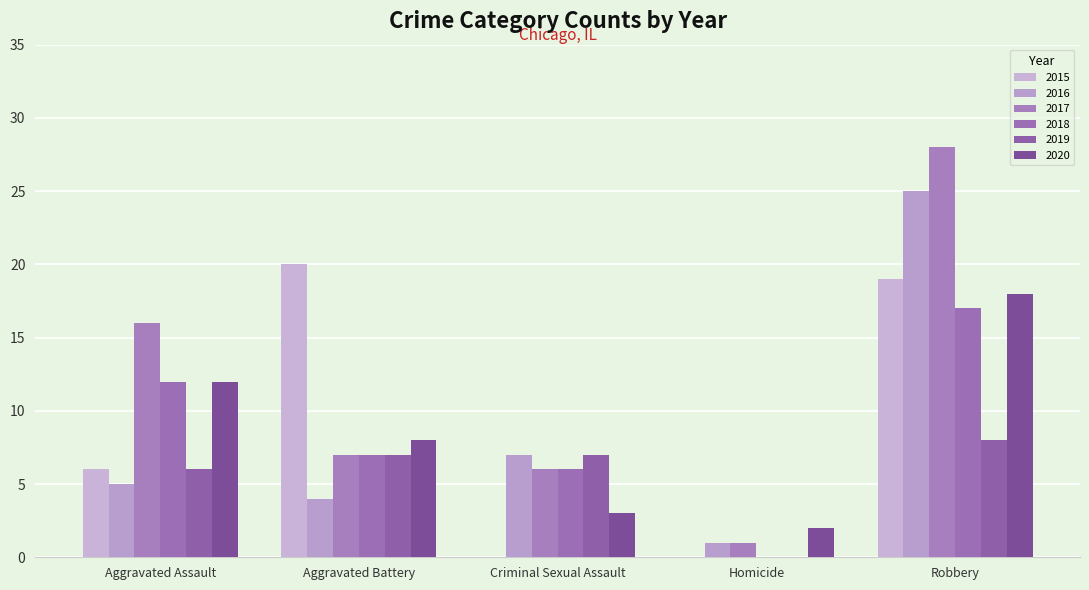

True or false: 2015 has a value of 8 at Homicide.

False